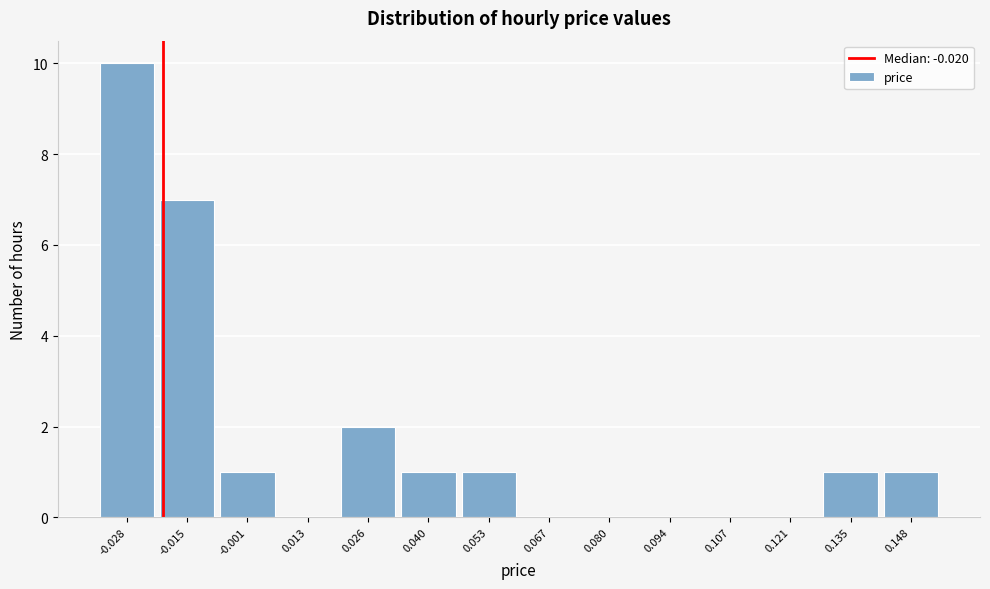

Reading left to right, transcribe this chart: for each bar, give the range it covers on the x-axis and its height. Neither the bar edges nor the heights are printed on the chart, so give them approximately, as read against the axes.

-0.034 to -0.022: 10
-0.022 to -0.008: 7
-0.008 to 0.006: 1
0.006 to 0.020: 0
0.020 to 0.032: 2
0.032 to 0.046: 1
0.046 to 0.060: 1
0.060 to 0.074: 0
0.074 to 0.088: 0
0.088 to 0.100: 0
0.100 to 0.114: 0
0.114 to 0.128: 0
0.128 to 0.142: 1
0.142 to 0.156: 1